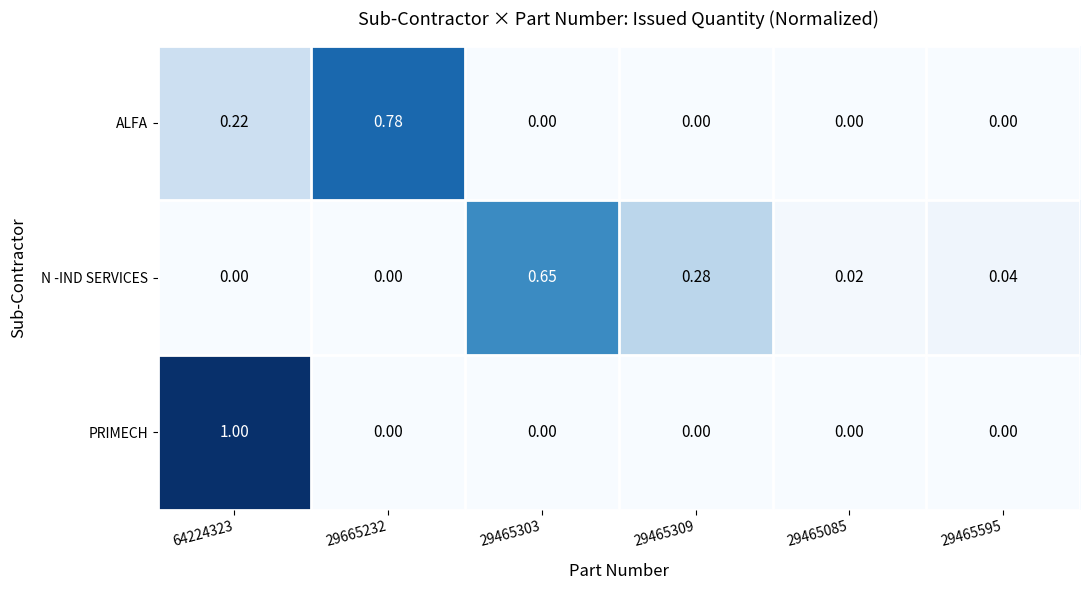

Is the value of ALFA at 29465595 greater than the value of N -IND SERVICES at 29465085?

No